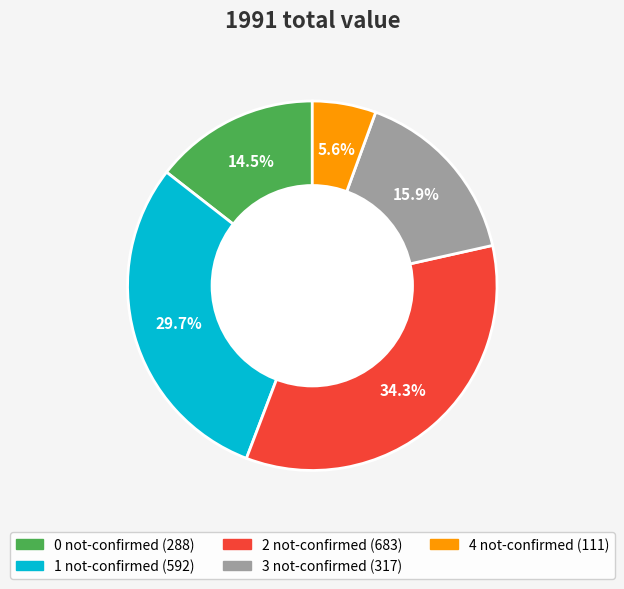

What portion of the pie excludes 3 not-confirmed (317)?

84.1%